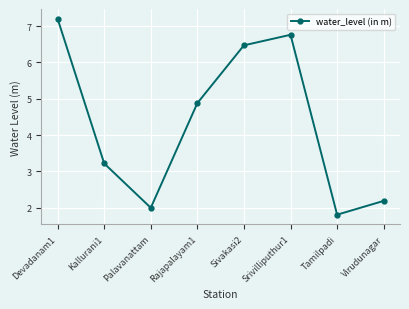

Which has a higher value, Rajapalayam1 or Palavanattam?

Rajapalayam1